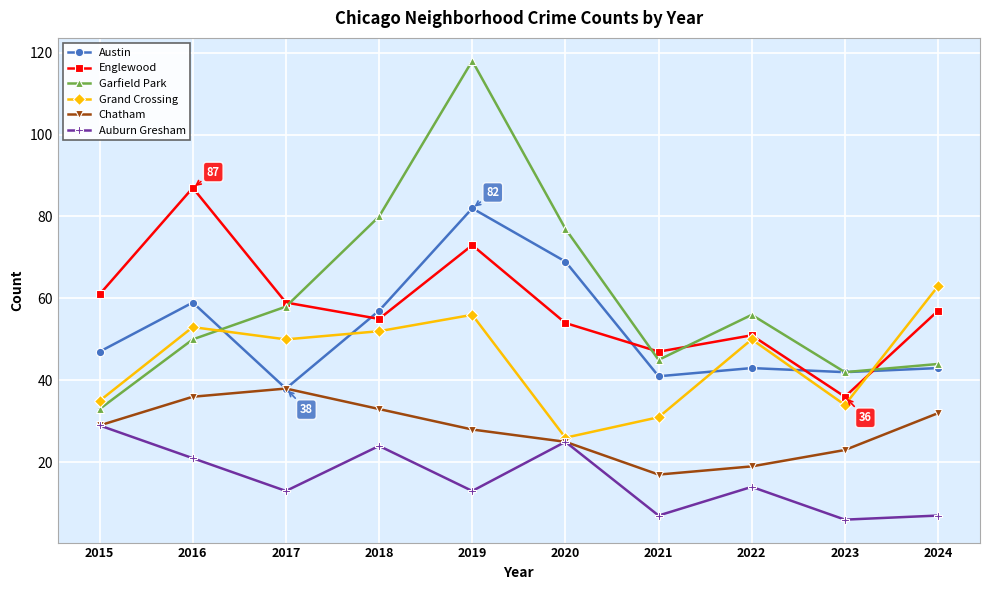

How many values in the Englewood series are below 57?

5